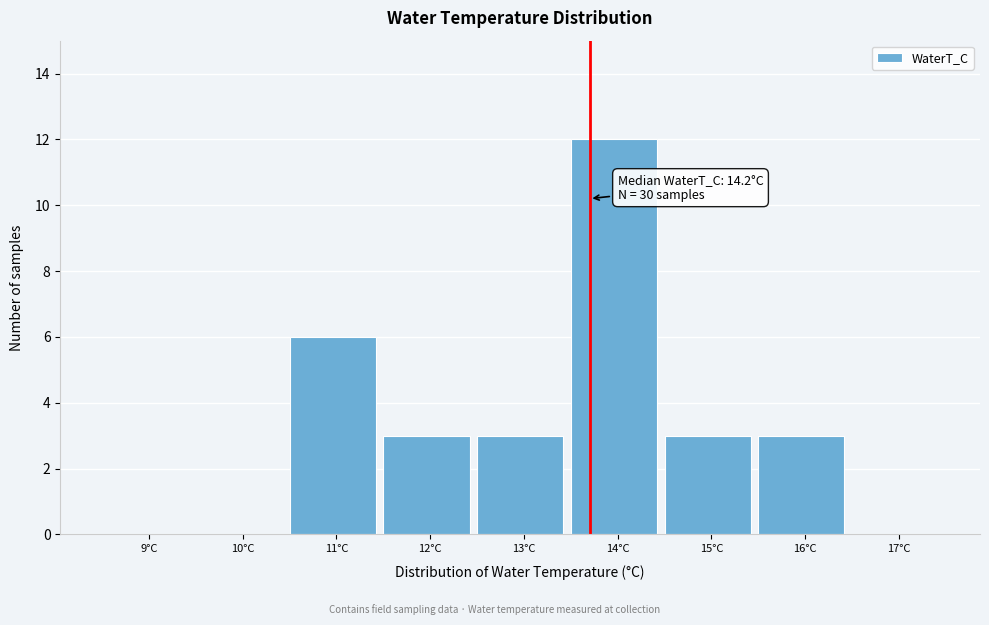

Reading left to right, list all the values displayed in this chart.

9°C=0	10°C=0	11°C=6	12°C=3	13°C=3	14°C=12	15°C=3	16°C=3	17°C=0